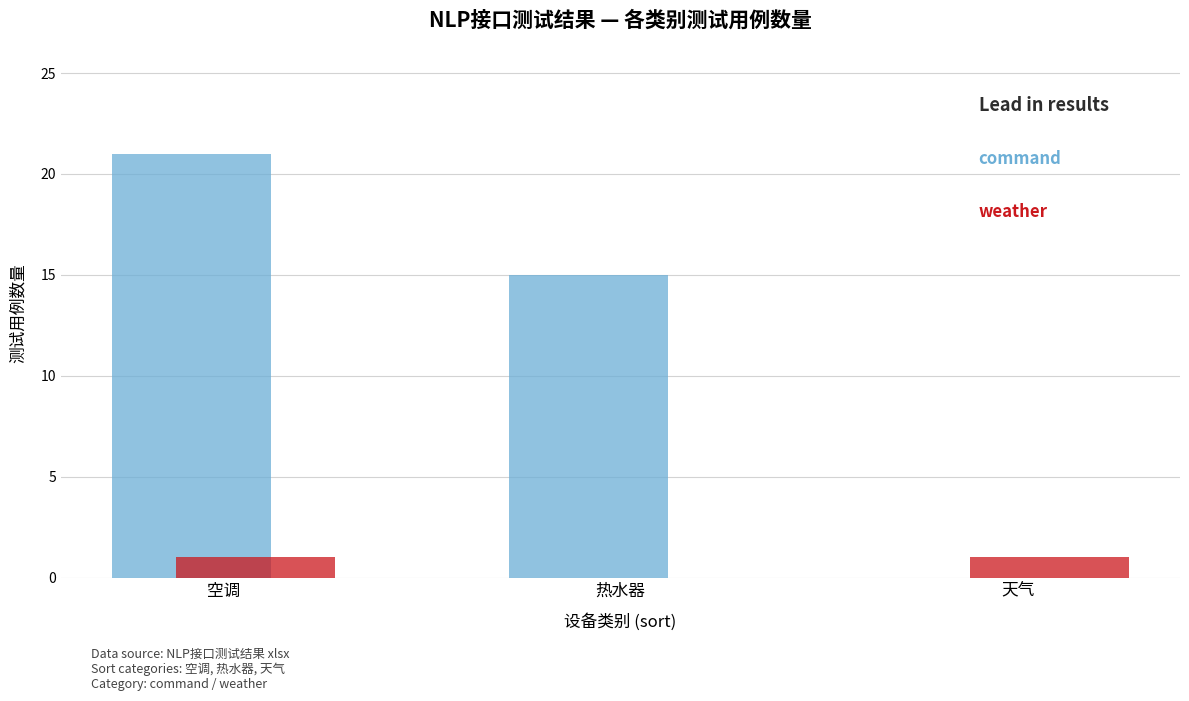

How many distinct data groups are displayed?

2